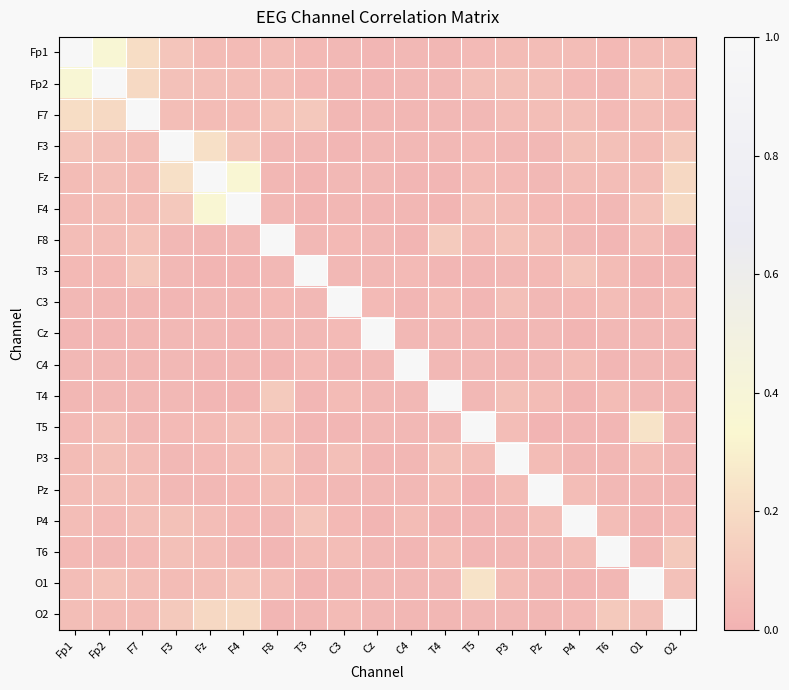

What is the difference between the highest and lowest values at C3?

1.0